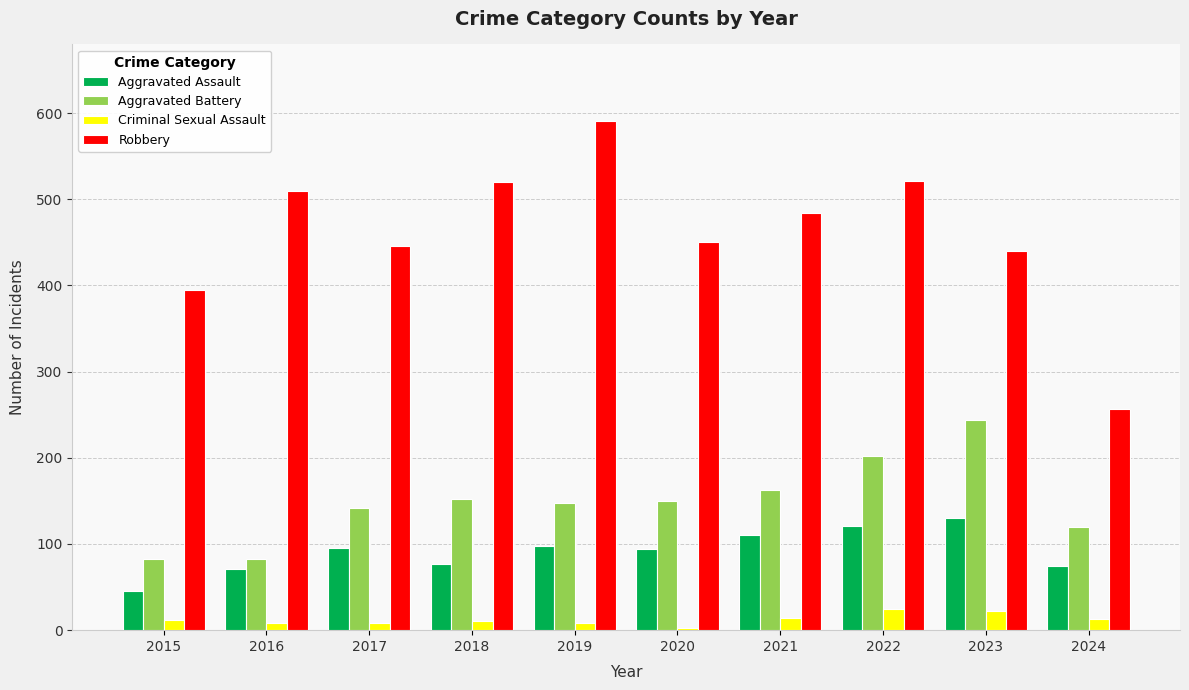

What is the difference between the maximum and second lowest values in the Aggravated Battery series?

162